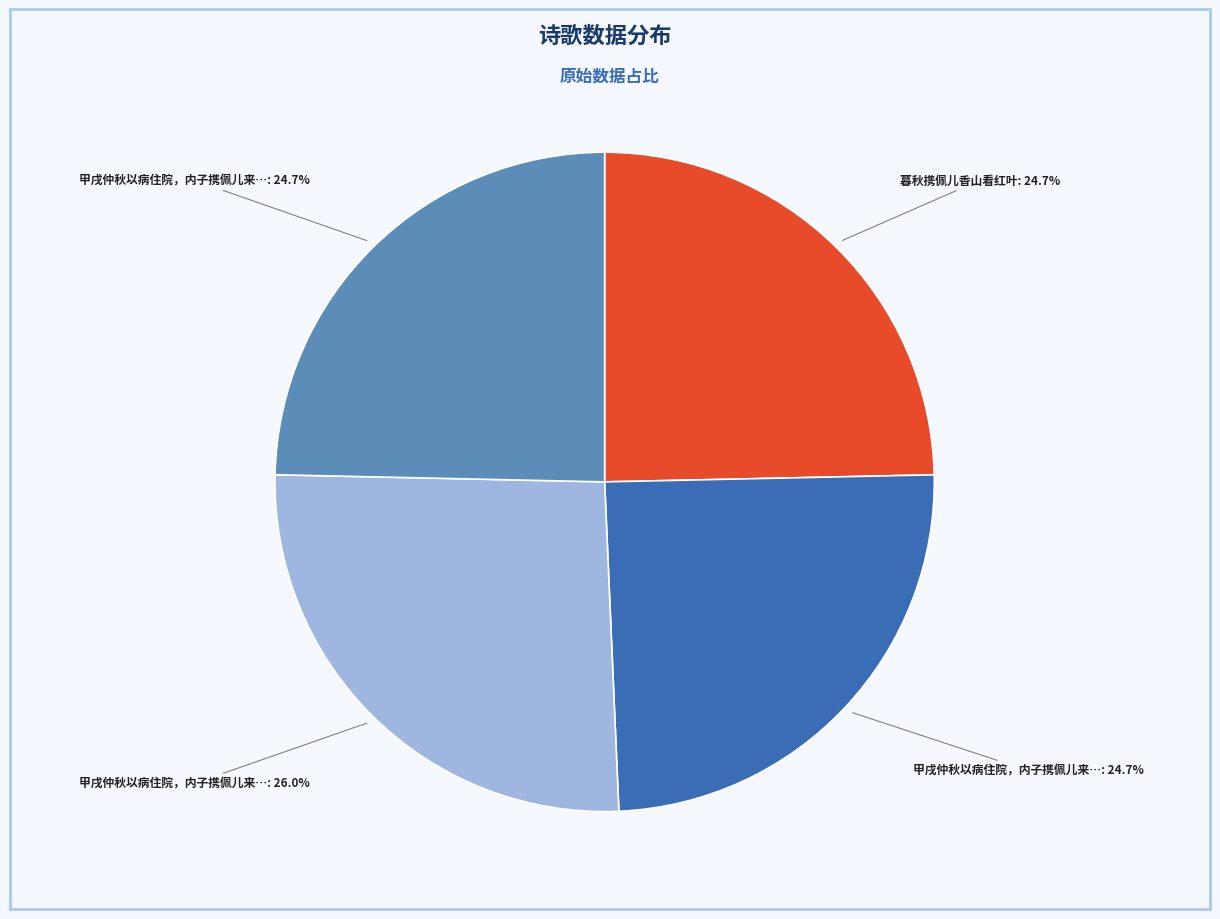

Does any single category account for the majority?

No